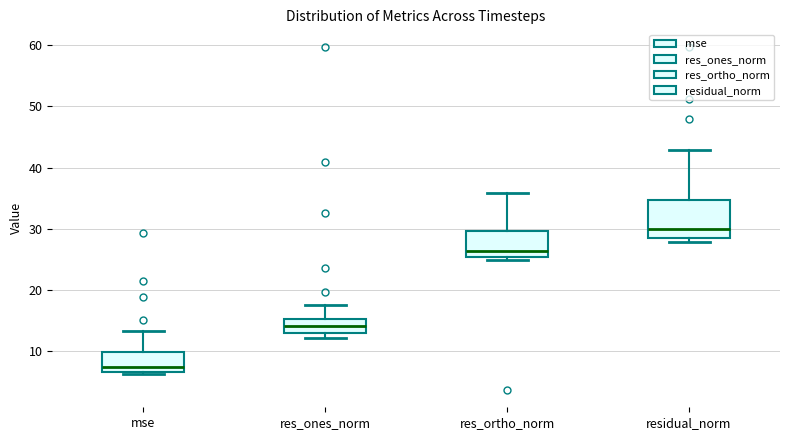

Where is the upper edge of the box for res_ones_norm on the y-axis? The values are not printed on the chart, so give them approximately, as read against the axis.

15